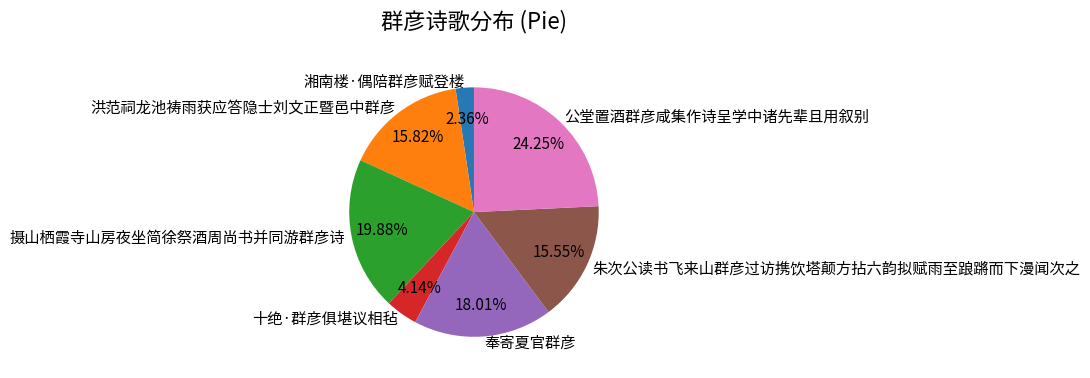

Between 十绝·群彦俱堪议相毡 and 湘南楼·偶陪群彦赋登楼, which is larger?

十绝·群彦俱堪议相毡